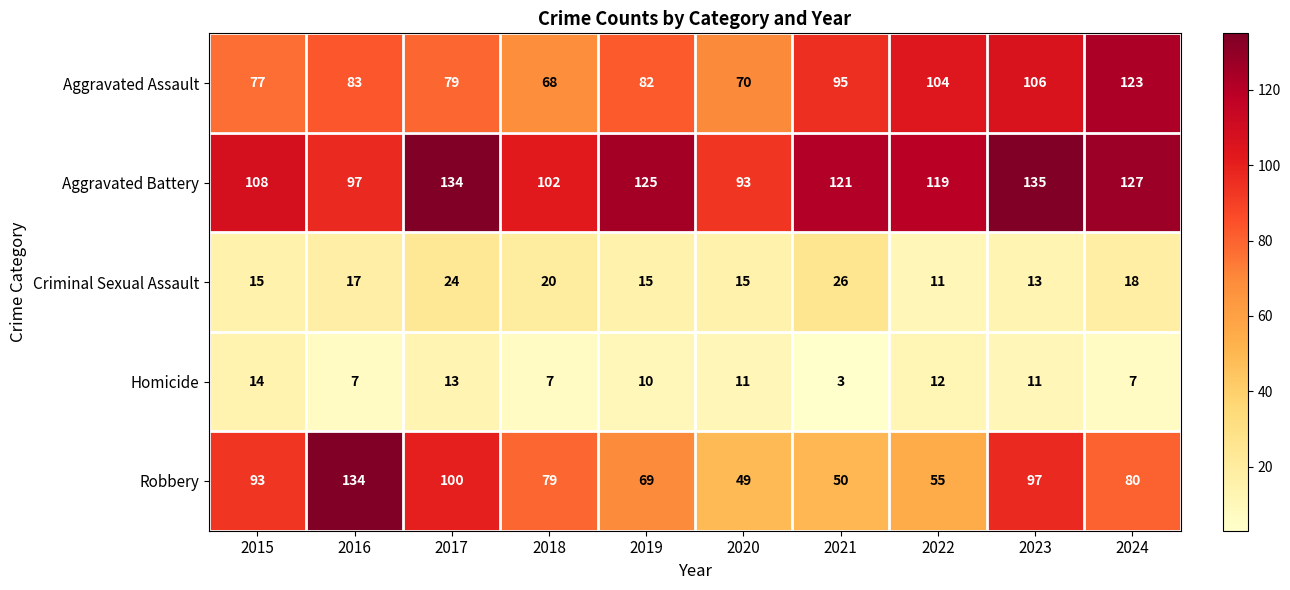

Is the value of Homicide at 2019 greater than the value of Aggravated Assault at 2024?

No